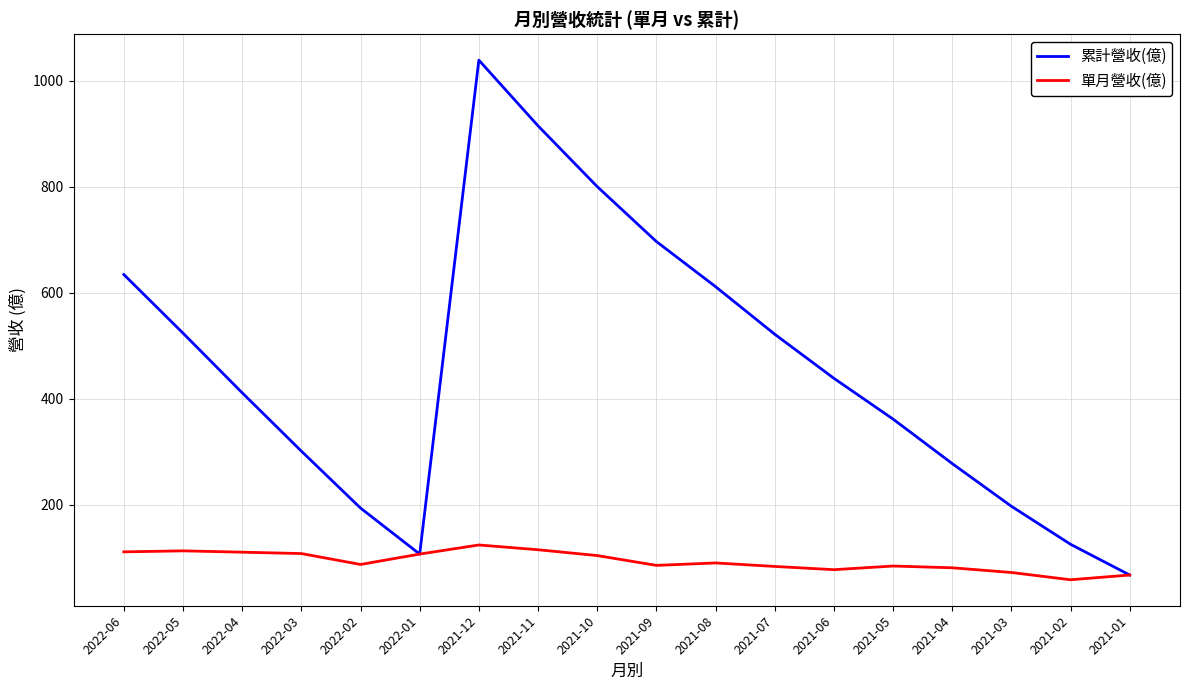

Which series changed the most between 2021-10 and 2021-01?

累計營收(億)